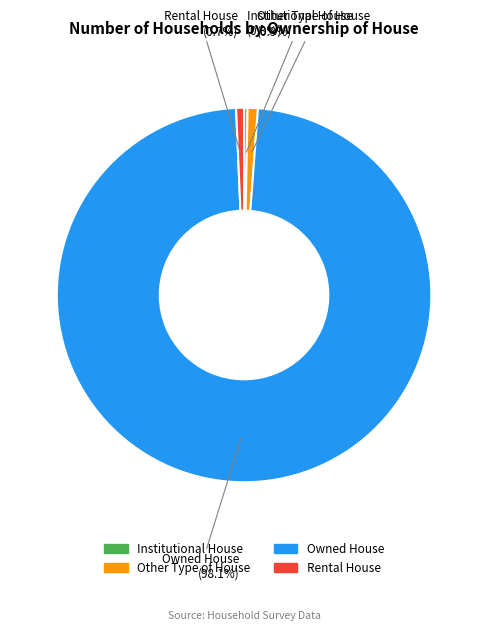

To the nearest percent, what is the difference between the largest and smallest slice percentages?

98%